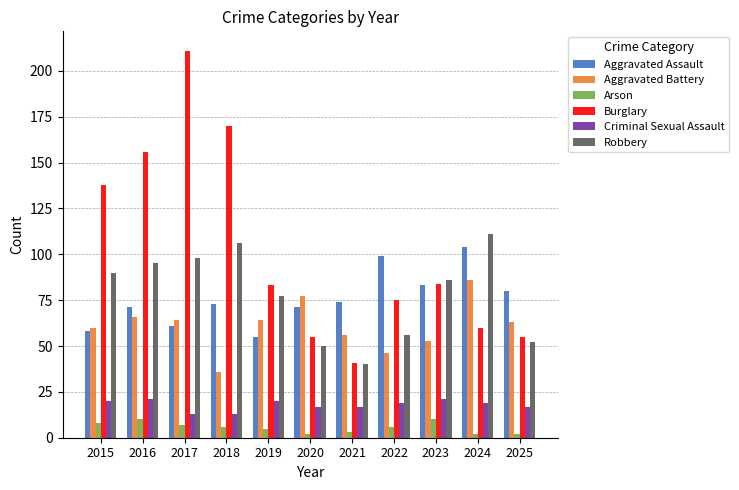

What are all the series names shown in the legend?

Aggravated Assault, Aggravated Battery, Arson, Burglary, Criminal Sexual Assault, Robbery